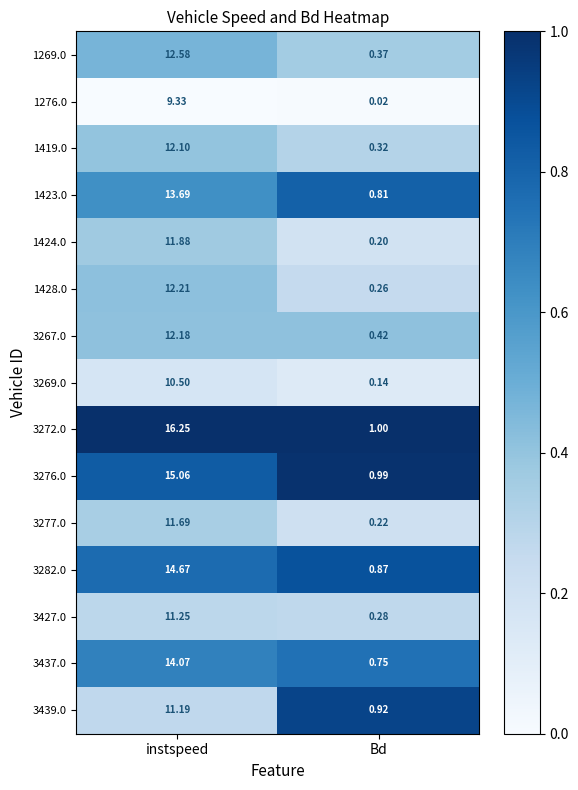

Is the value of 1276.0 at Bd greater than the value of 3437.0 at instspeed?

No